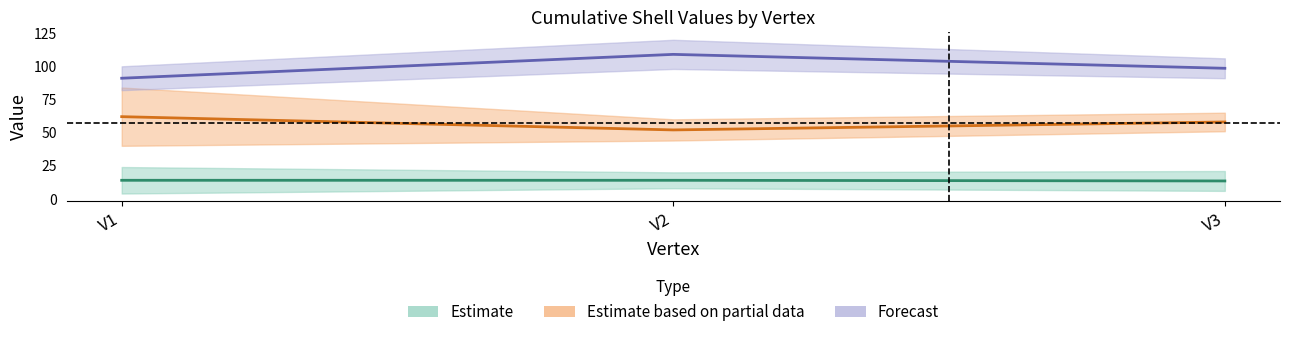

Reading left to right, extract all data points from this chart.

cs2: V1=4	V2=8	V3=6
cs4: V1=24	V2=20	V3=21
cs6: V1=40	V2=44	V3=51
cs7: V1=84	V2=60	V3=65
cs8: V1=82	V2=98	V3=91
cs9: V1=100	V2=120	V3=106